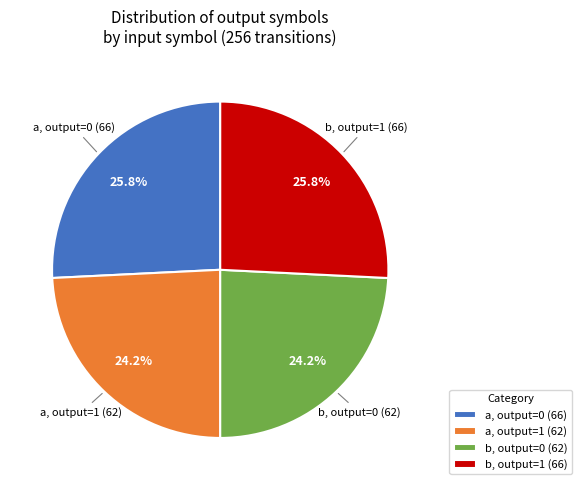

How many slices are in this pie chart?

4